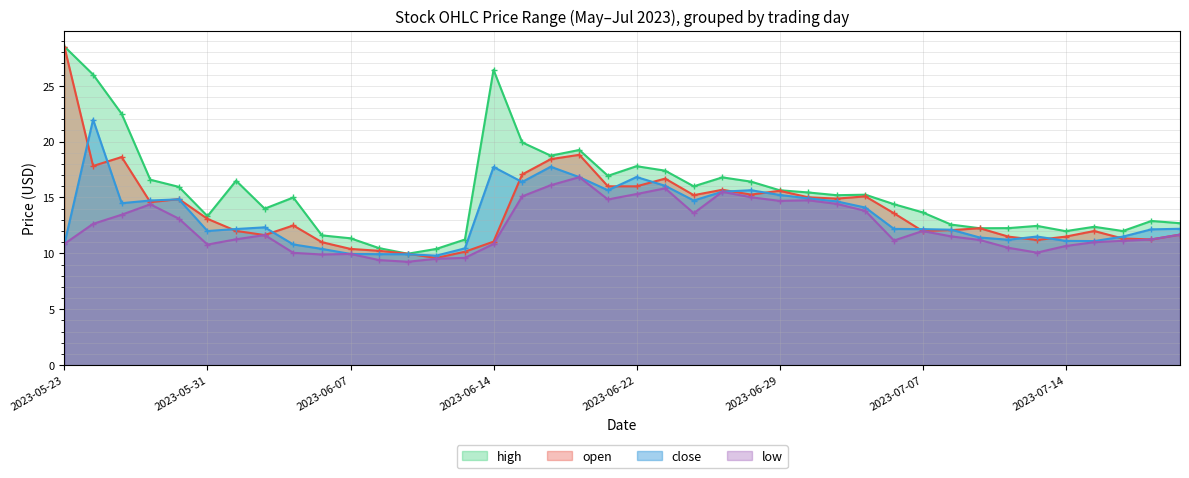

What is the value of the close point at the 28th from the left?

14.7